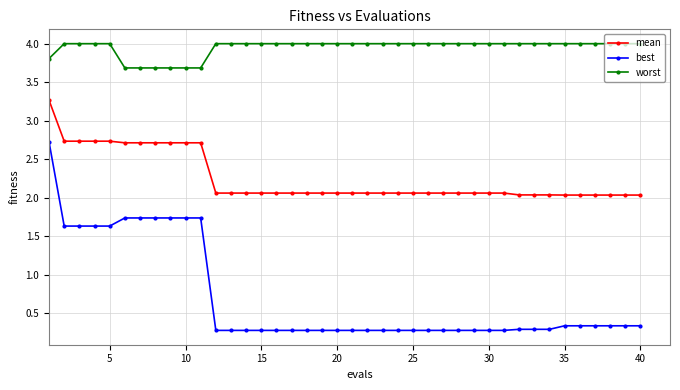

True or false: mean and worst intersect in this chart.

False